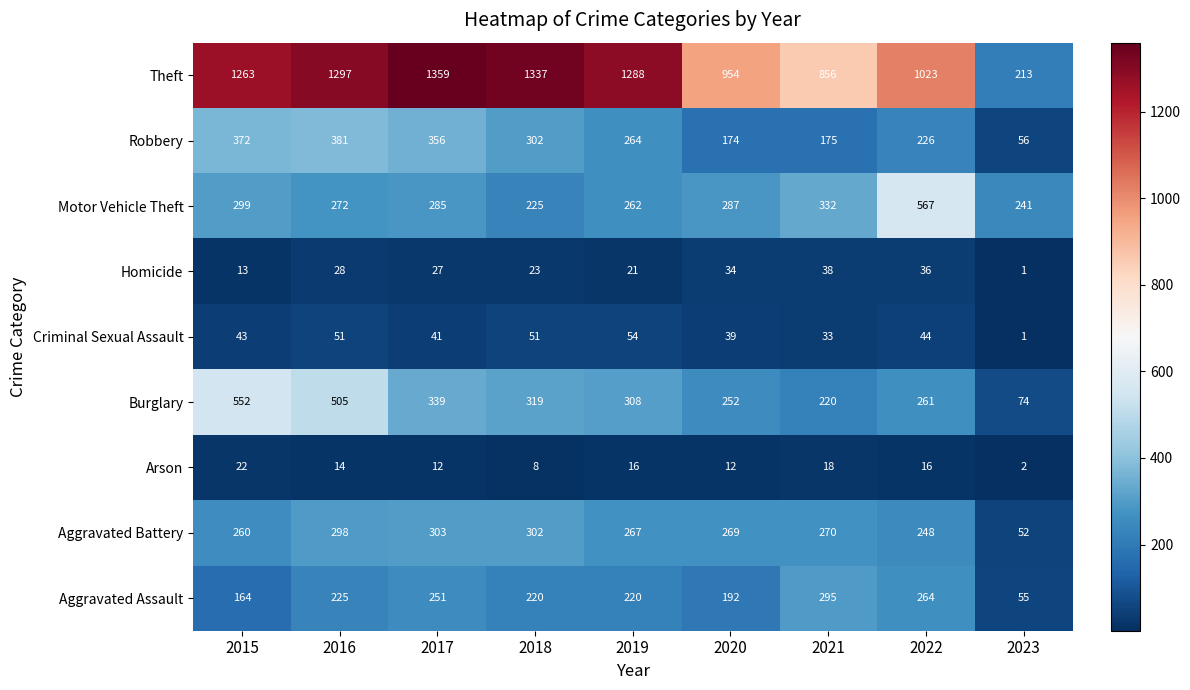

At 2016, list the series in order from largest to smallest.

Theft, Burglary, Robbery, Aggravated Battery, Motor Vehicle Theft, Aggravated Assault, Criminal Sexual Assault, Homicide, Arson